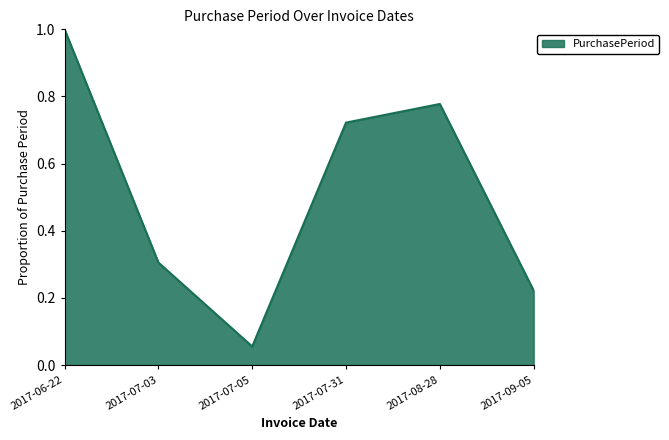

Rank the categories by value from lowest to highest.

2017-07-05, 2017-09-05, 2017-07-03, 2017-07-31, 2017-08-28, 2017-06-22